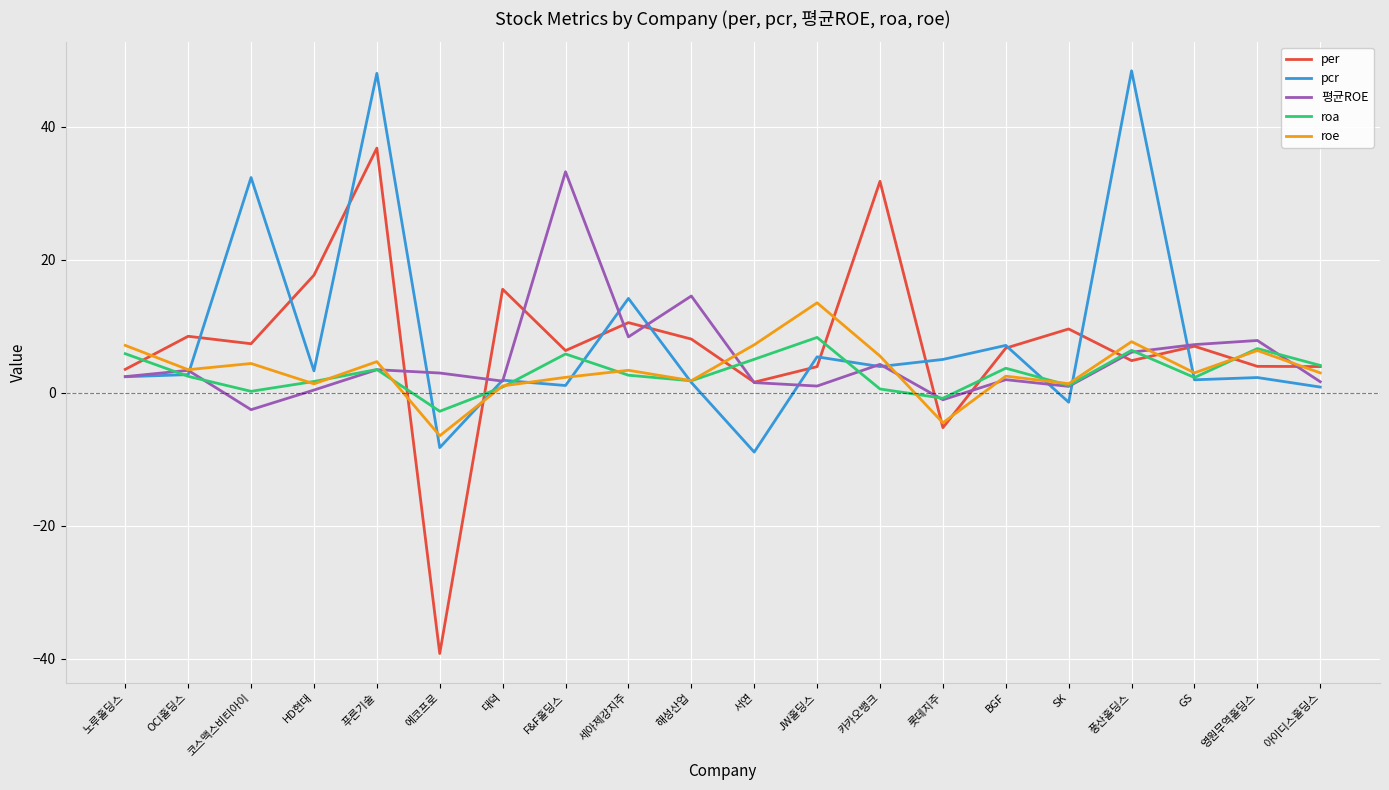

What is the smallest value displayed?

-39.2